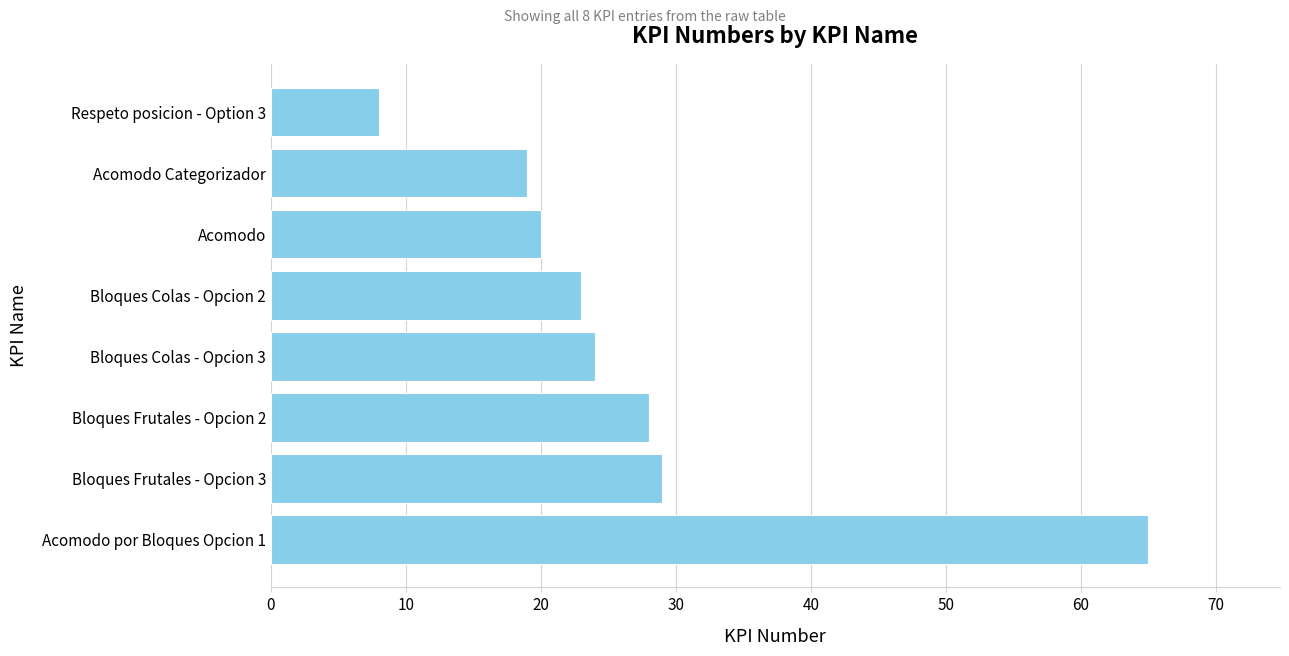

Rank the categories by value from highest to lowest.

Acomodo por Bloques Opcion 1, Bloques Frutales - Opcion 3, Bloques Frutales - Opcion 2, Bloques Colas - Opcion 3, Bloques Colas - Opcion 2, Acomodo, Acomodo Categorizador, Respeto posicion - Option 3